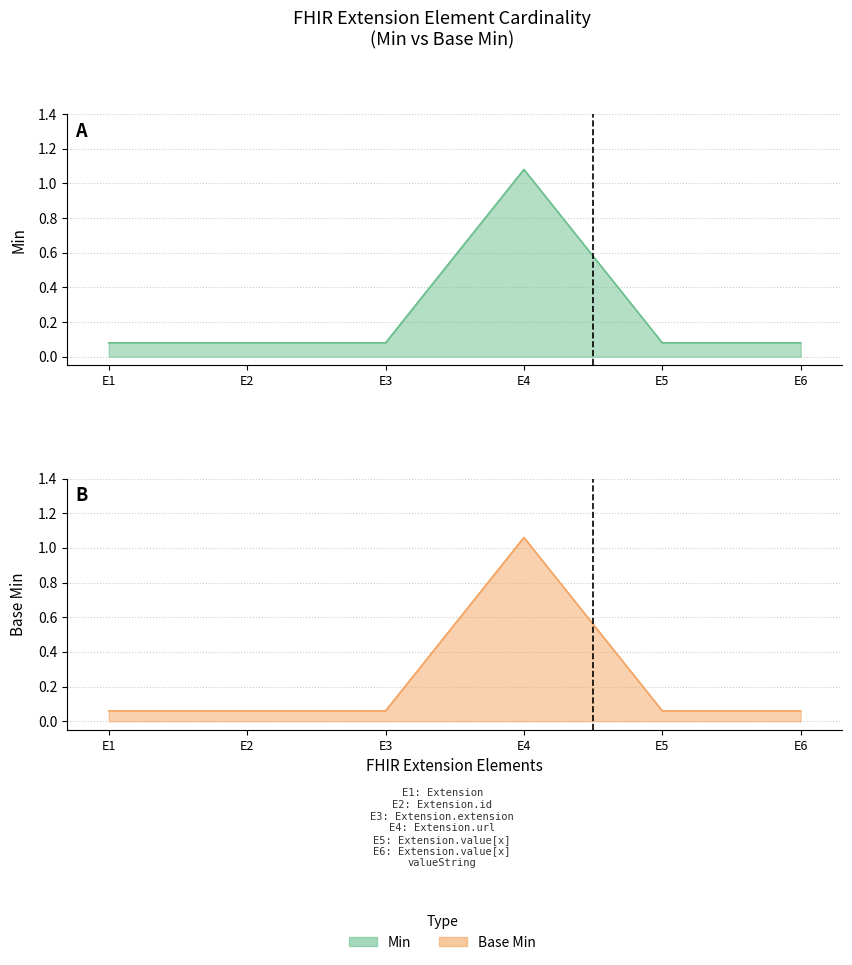

What is the sum of all Base Min values?

1.4